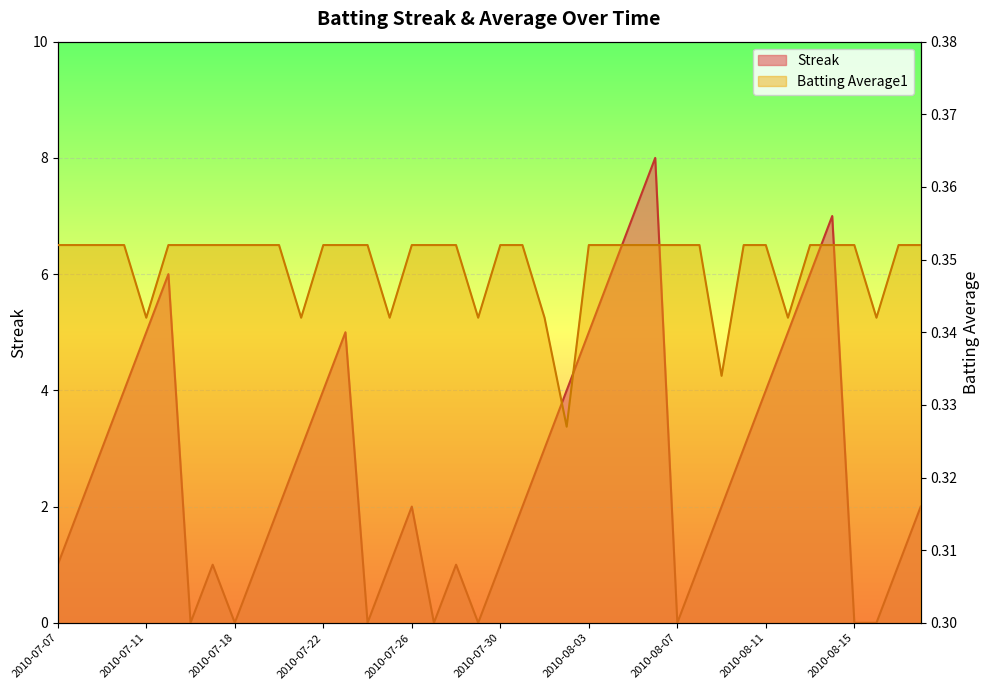

Count the Streak values in the range 1 to 5.

26